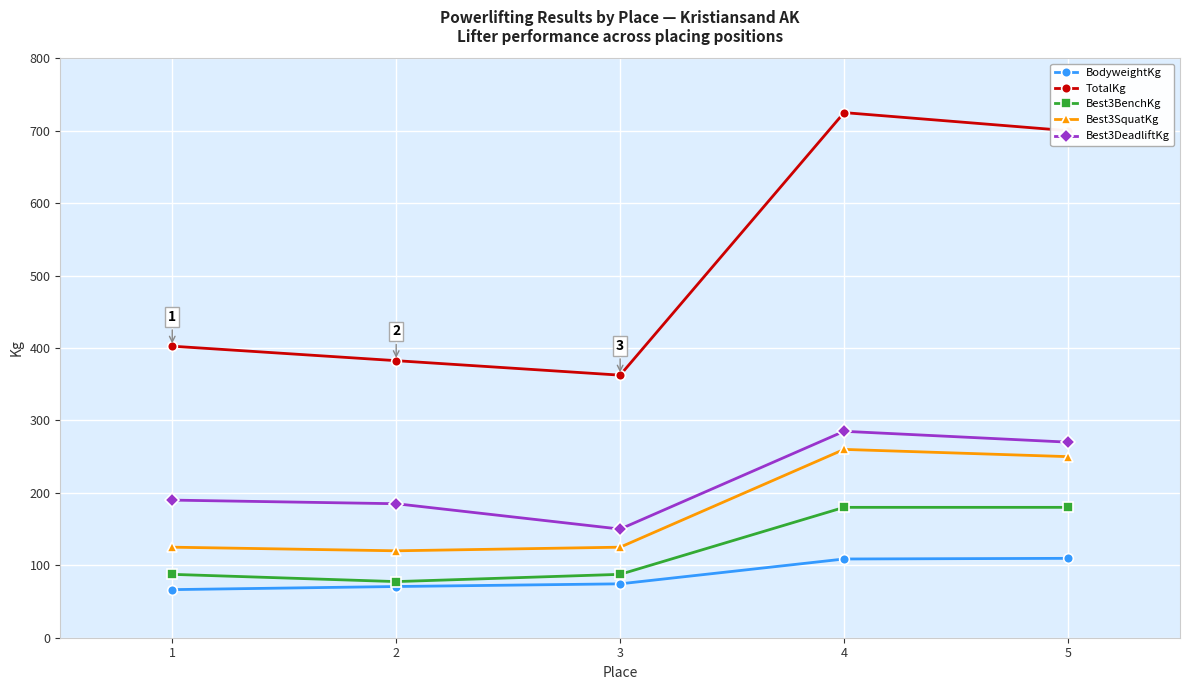

Rank the series by their maximum value, from lowest to highest.

BodyweightKg, Best3BenchKg, Best3SquatKg, Best3DeadliftKg, TotalKg